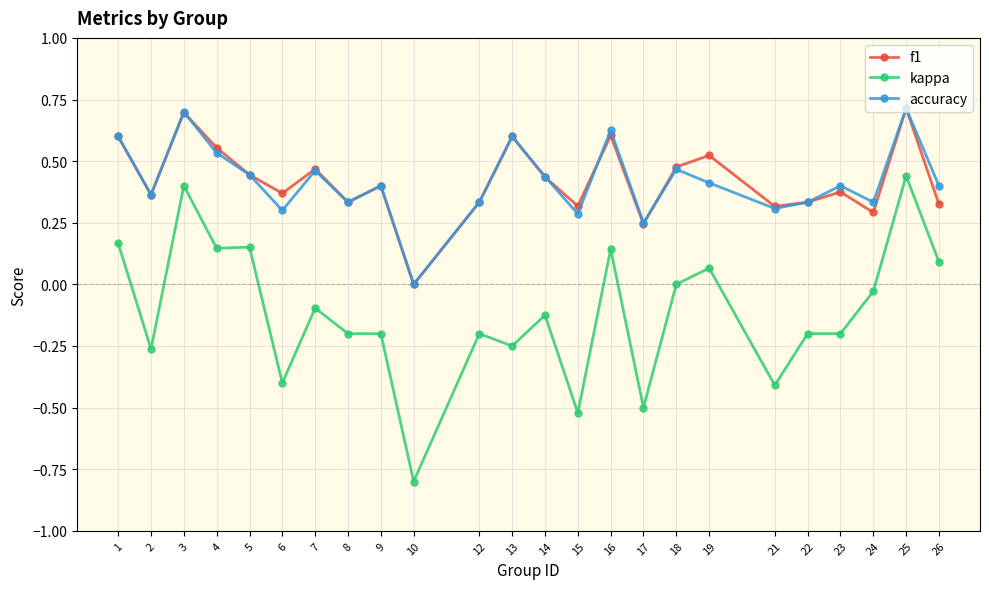

Is the value of accuracy at 8 greater than the value of kappa at 5?

Yes